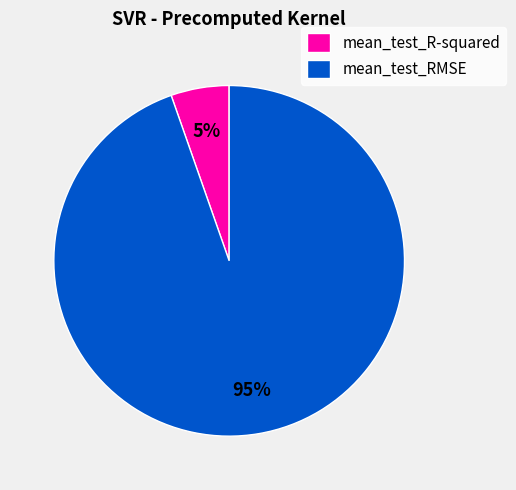

Is the sum of mean_test_RMSE and mean_test_R-squared greater than half?

Yes